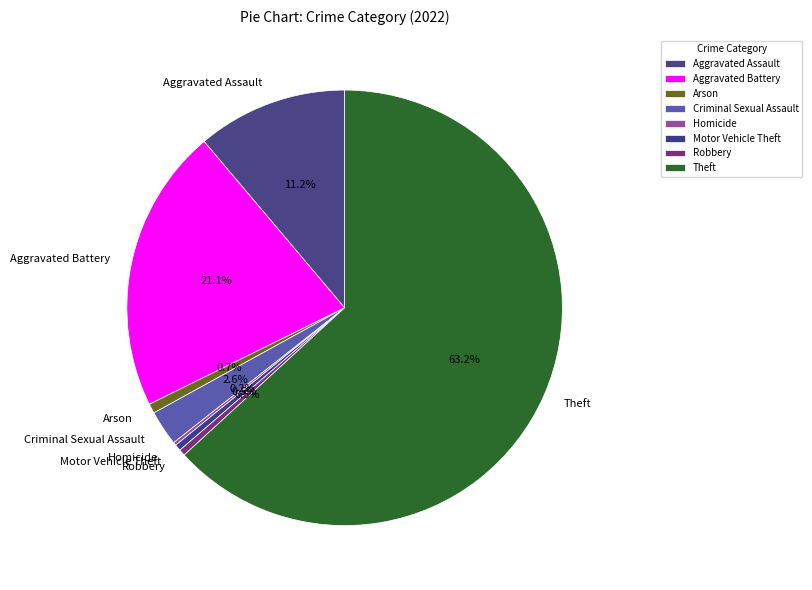

What percentage is the Aggravated Battery slice, to the nearest percent?

21%